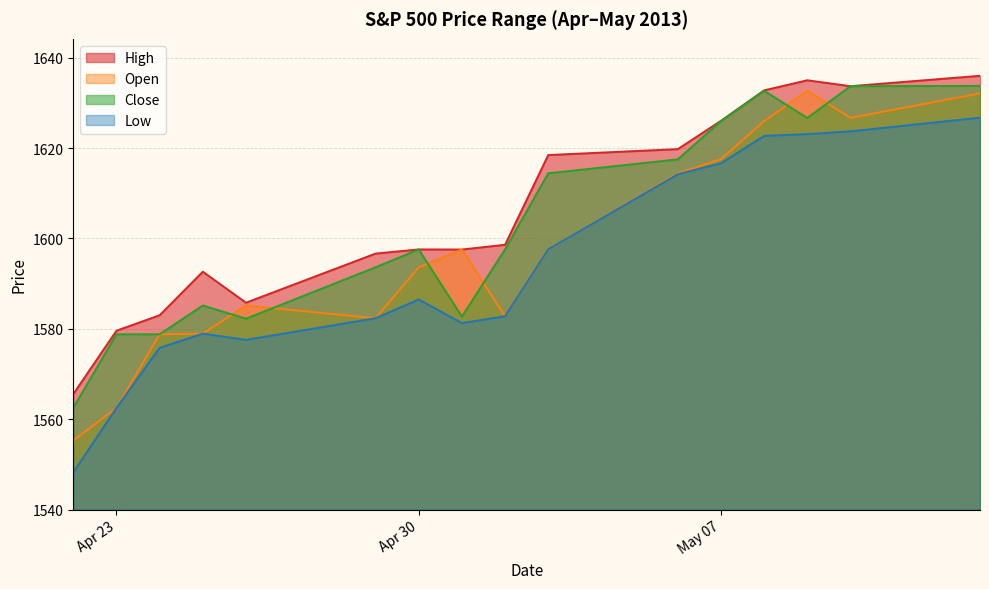

What is the minimum value shown in the chart?

1548.2